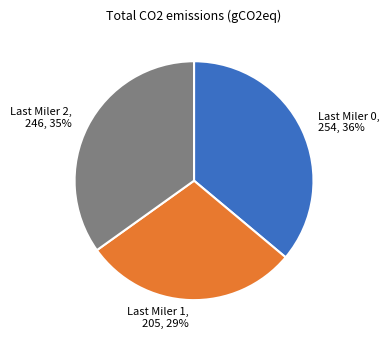

Is there a majority slice in this chart?

No